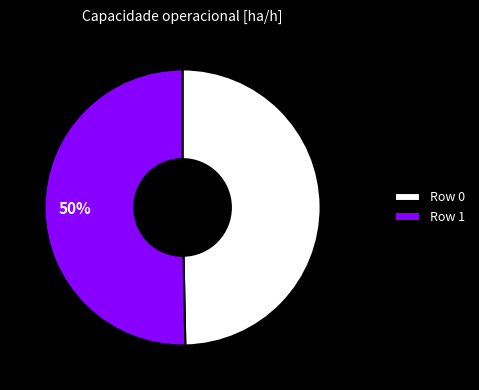

To the nearest percent, what is the average slice percentage?

50%